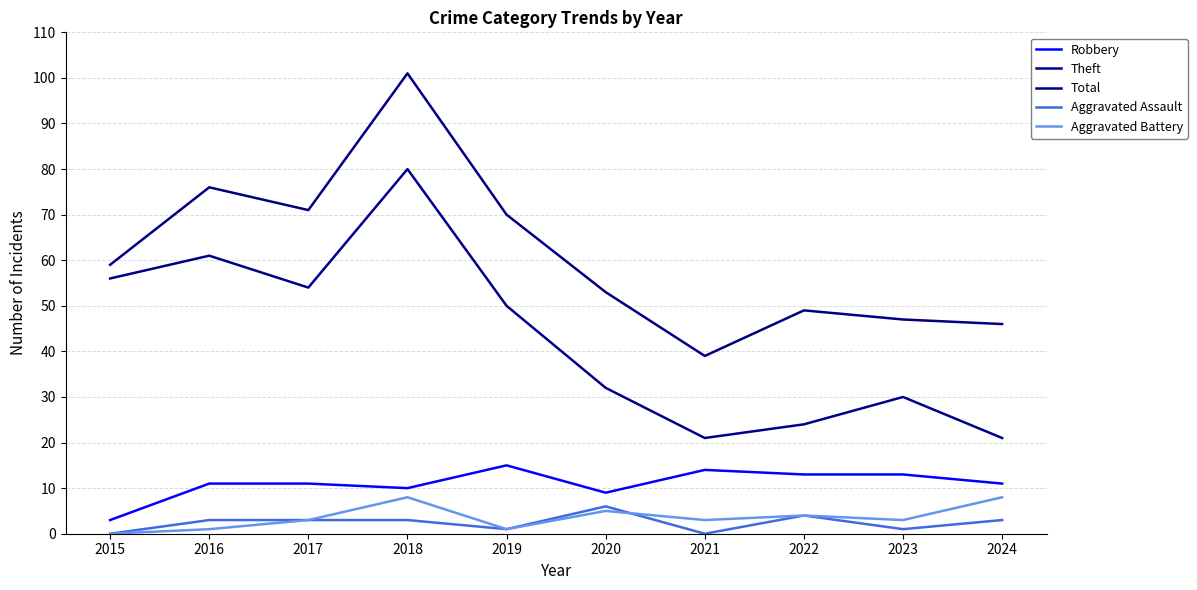

List the series in order of their peak value, lowest first.

Aggravated Assault, Aggravated Battery, Robbery, Theft, Total